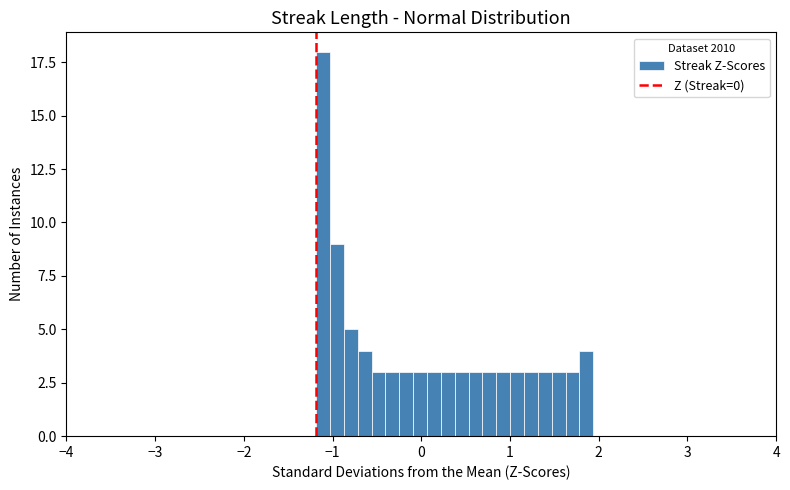

Around what value on the x-axis is the tallest bar? Give the approximate position of its centre, as read against the axis.

-1.1